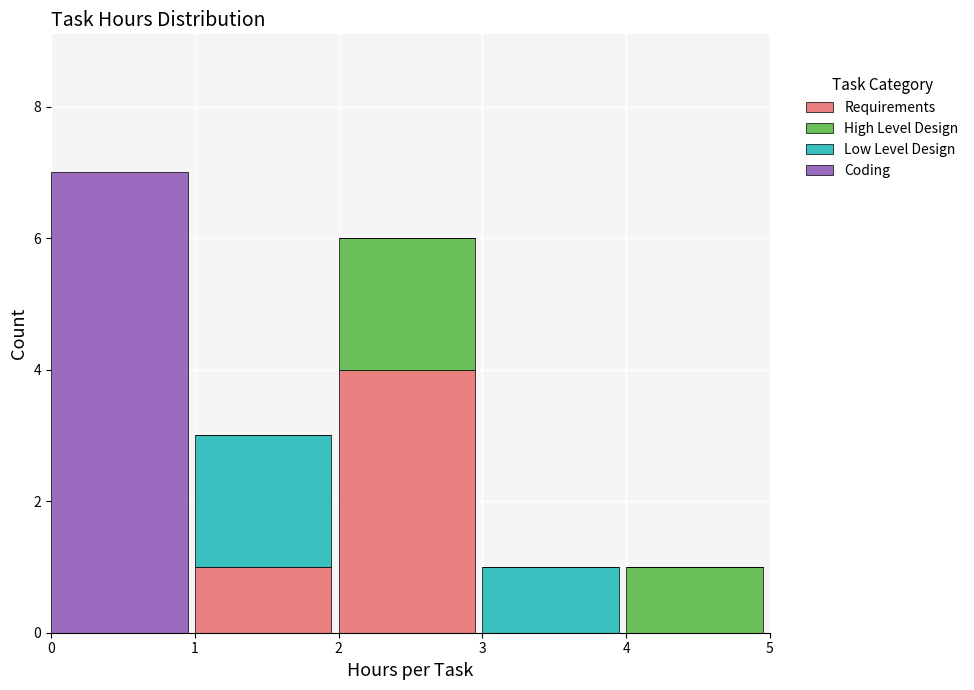

Reading left to right, transcribe the values for Requirements.

0=0	1=1	2=4	3=0	4=0